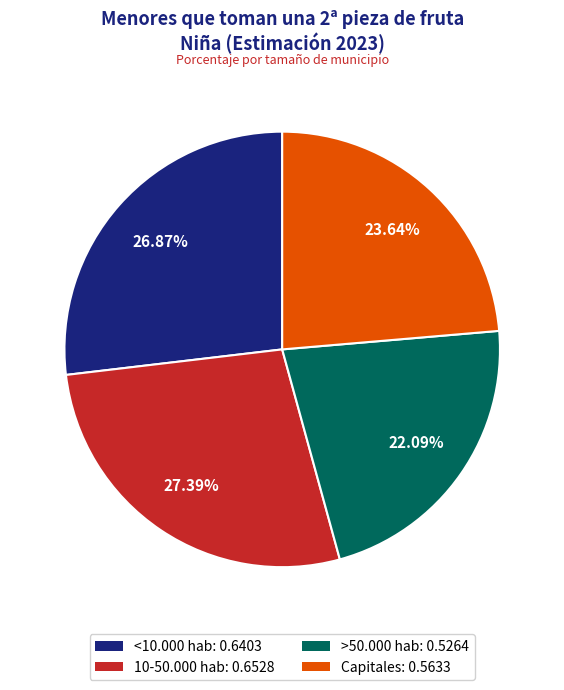

How many slices are in this pie chart?

4